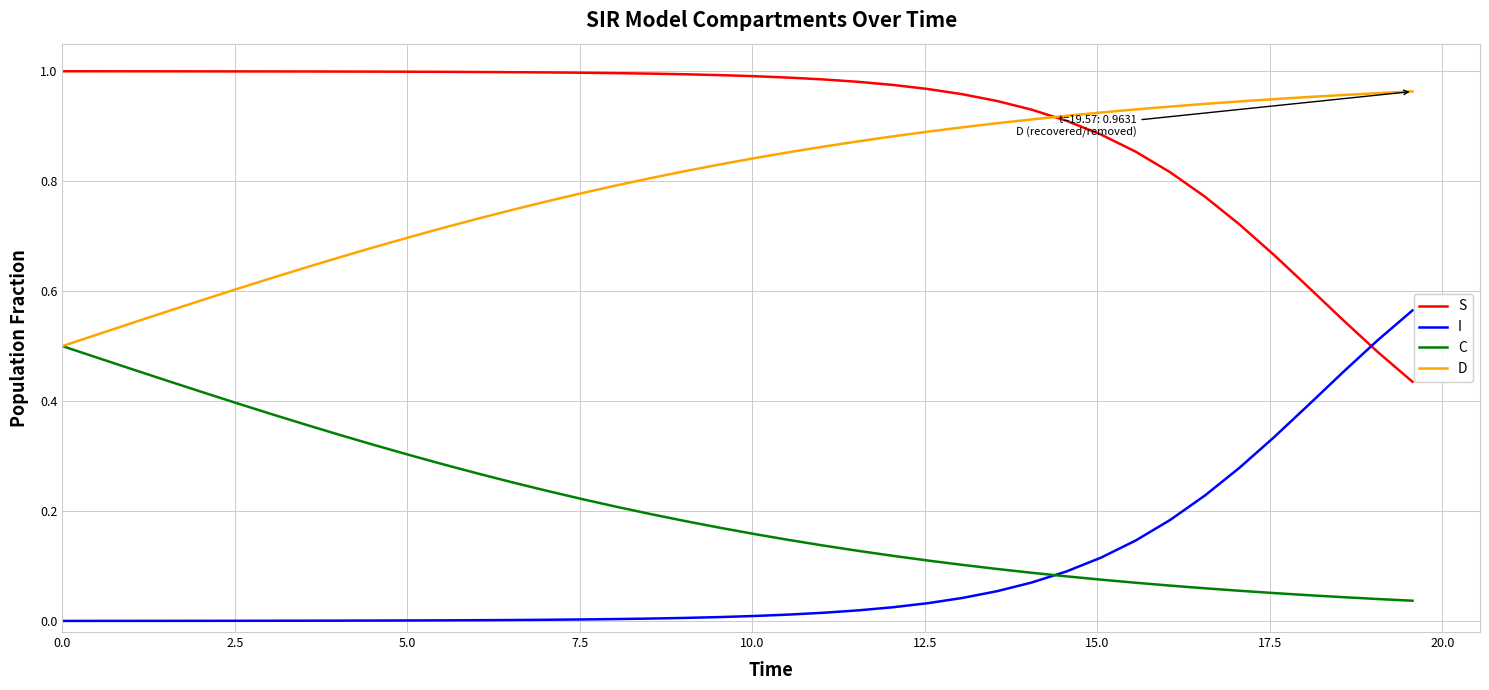

After their last crossing, which series has the higher values: S or I?

I